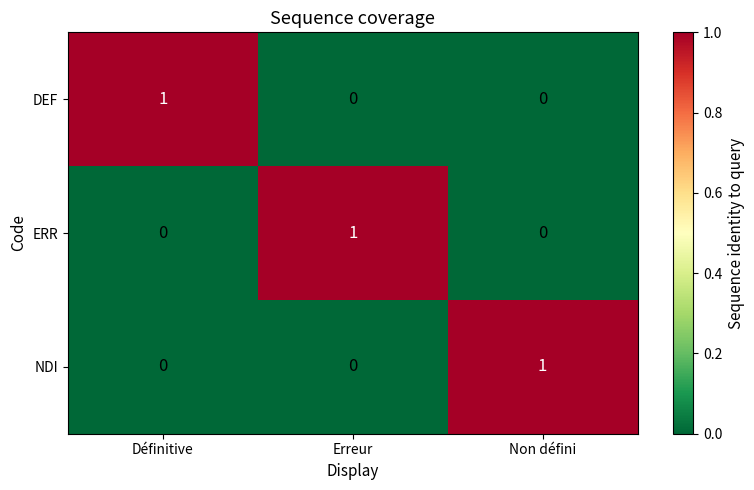

At how many categories does at least one series exceed 0?

3